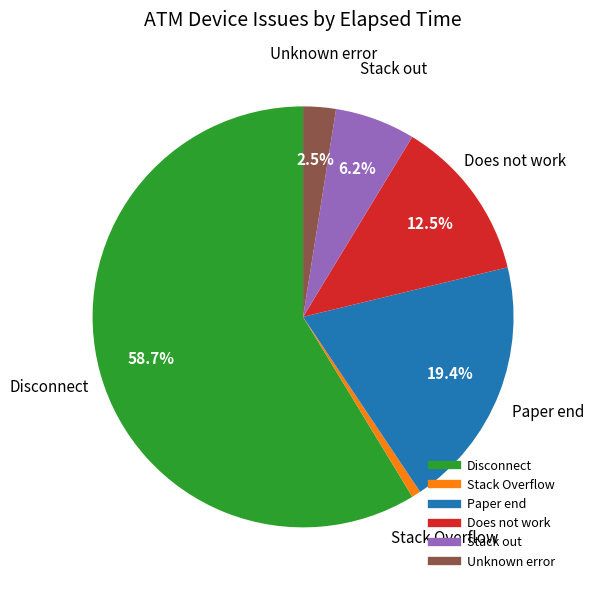

What percentage is the Stack out slice, to the nearest percent?

6%